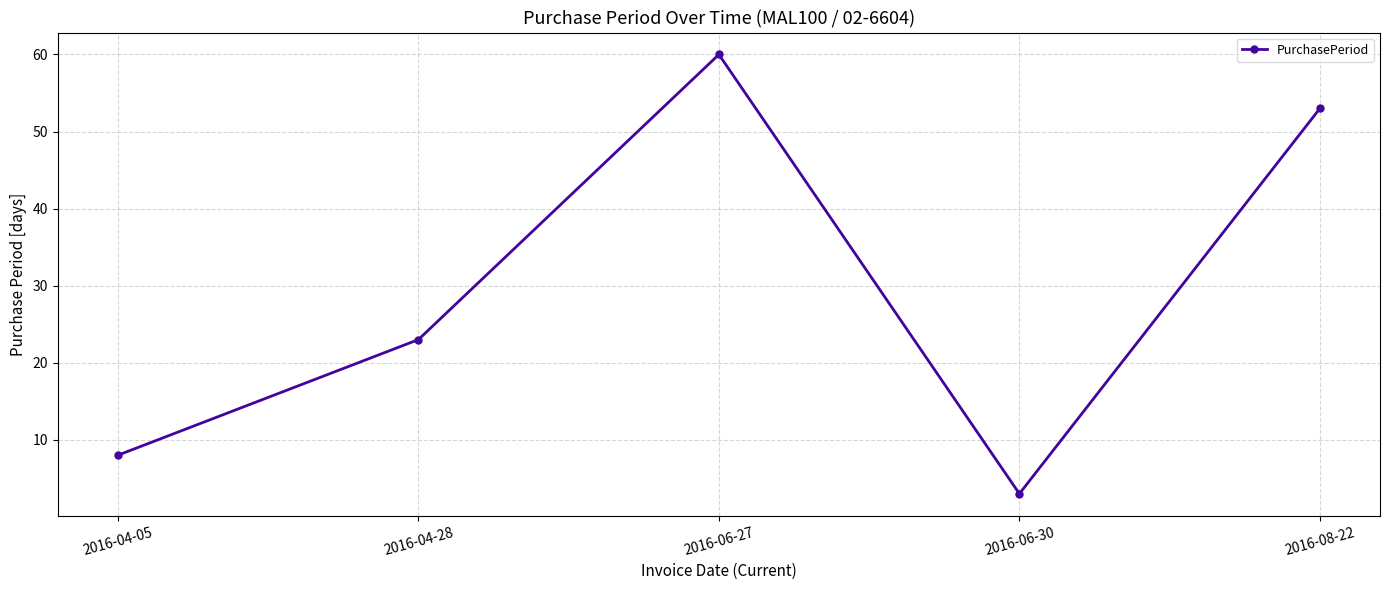

At which category does the data reach its first local valley?

2016-06-30